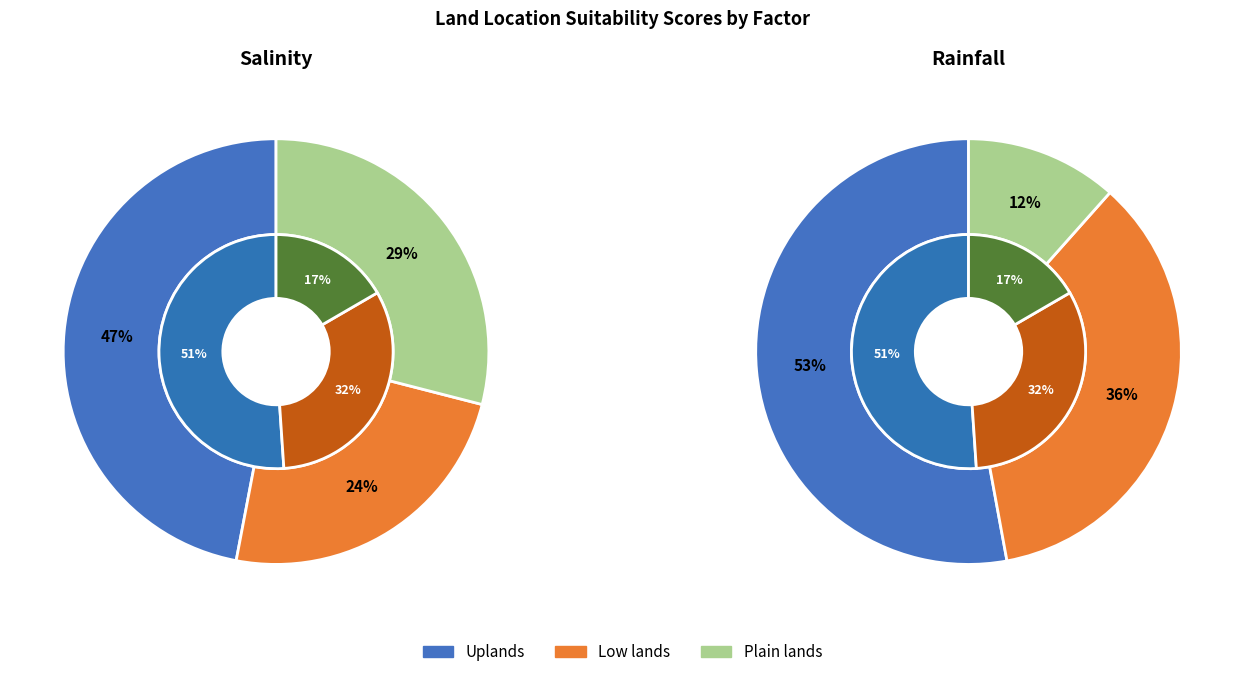

The Plain lands slice represents 36% of the pie. True or false?

False